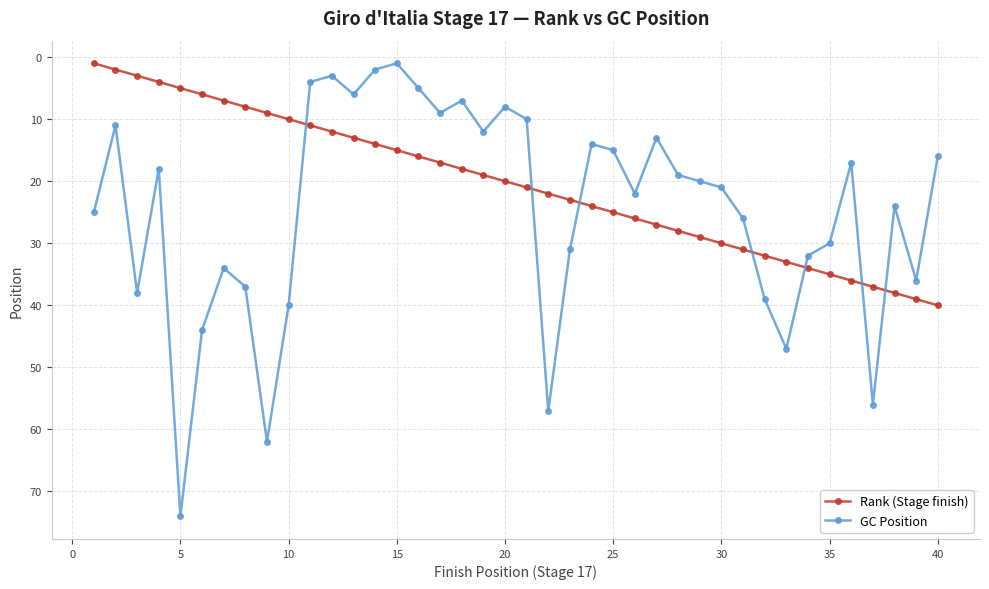

How many times do Rank (Stage finish) and GC Position cross each other?

7